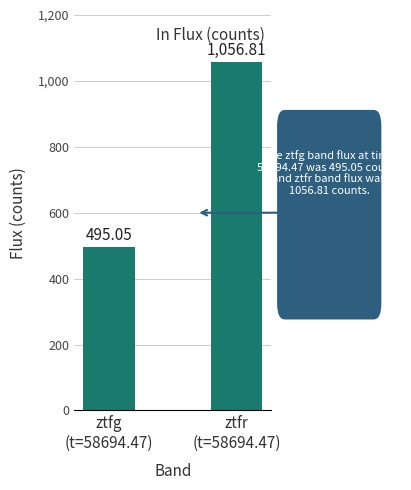

Reading left to right, what are all the values shown in this chart?

495.1	1056.8